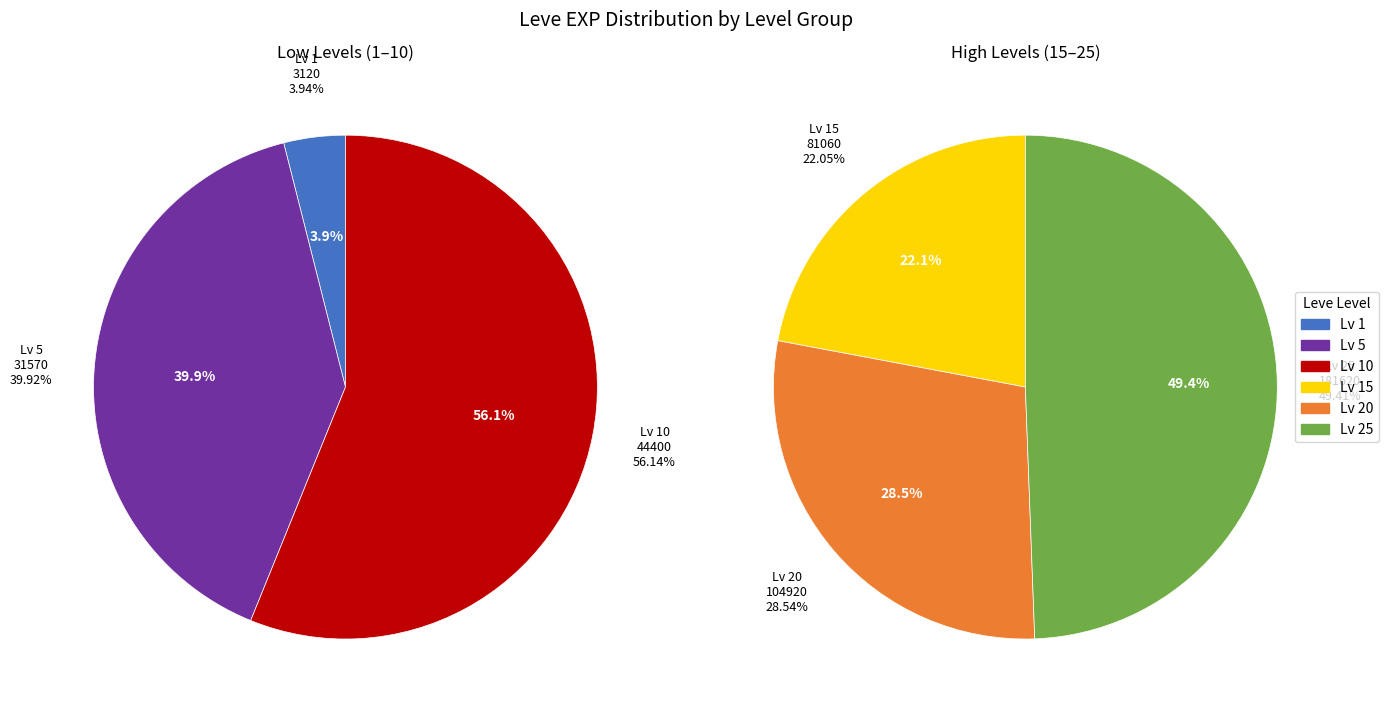

Which series changed the most between Leve Level 20 and Leve Level 25?

Leve Level 25